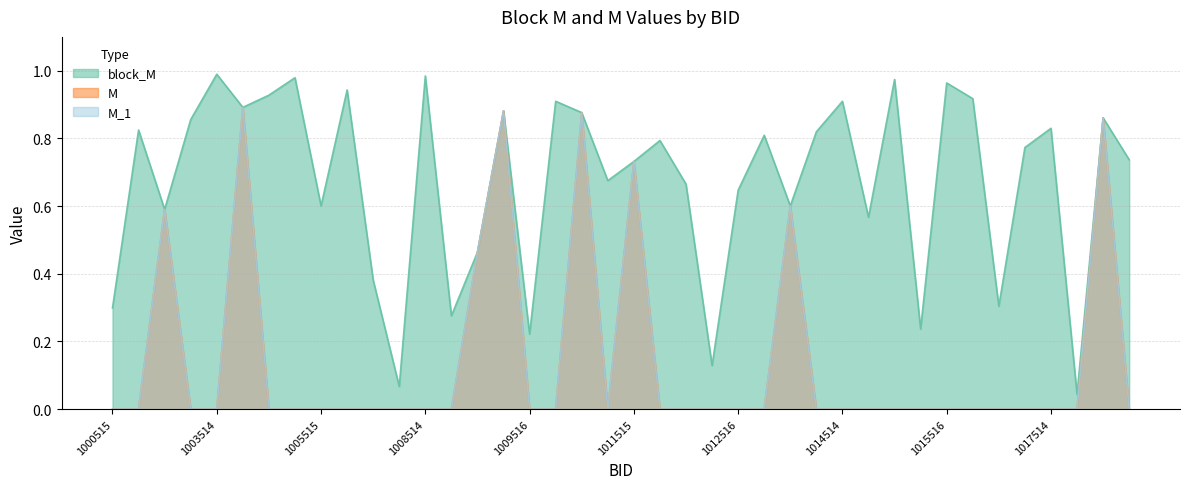

Does the chart have visible grid lines?

Yes